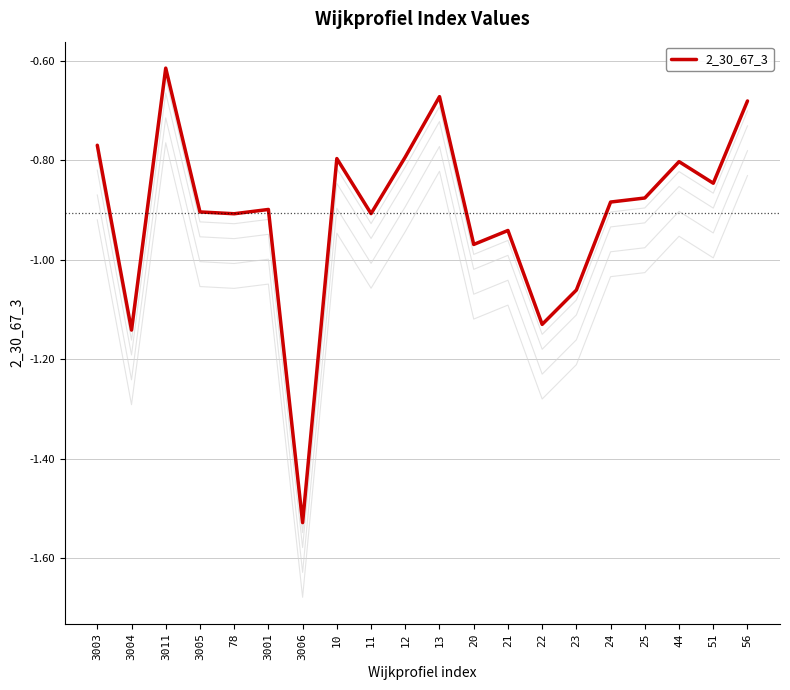

True or false: the data shows -0.2 at 3001.

False